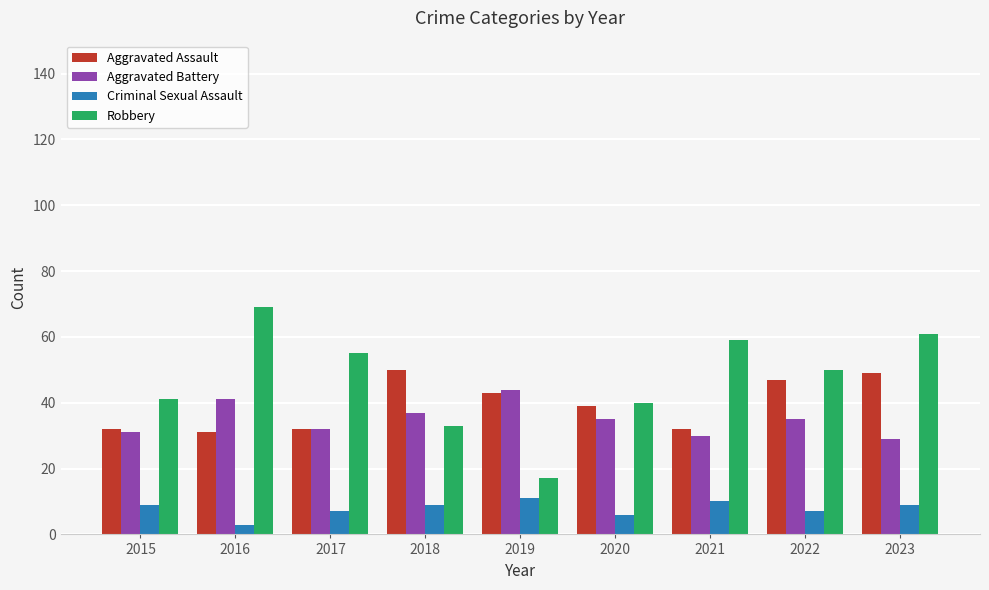

Does the chart contain stacked bars?

No